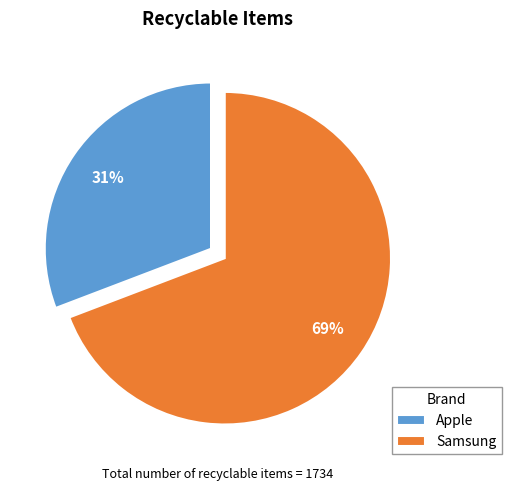

How many slices are in this pie chart?

2